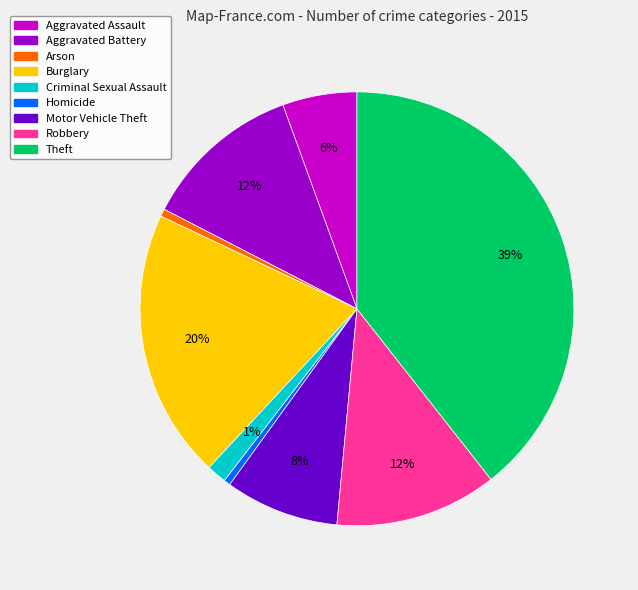

Is the sum of Criminal Sexual Assault and Robbery greater than half?

No